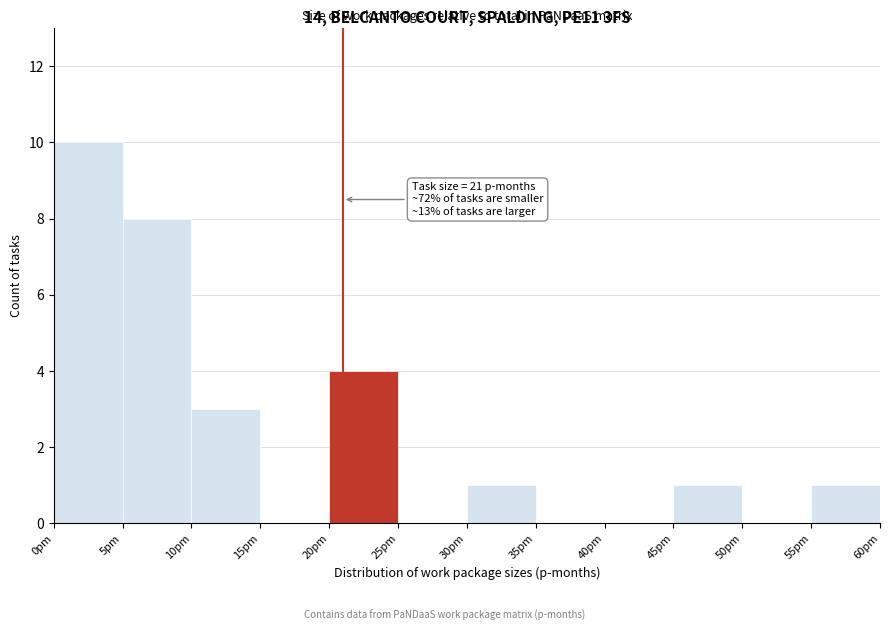

Which range on the x-axis has the tallest bar?

0 to 5